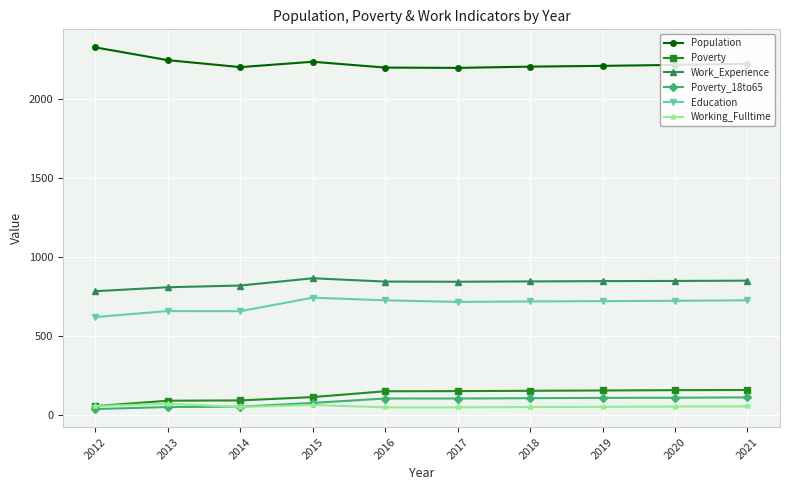

Is it true that Work_Experience equals 1202 at 2017?

False